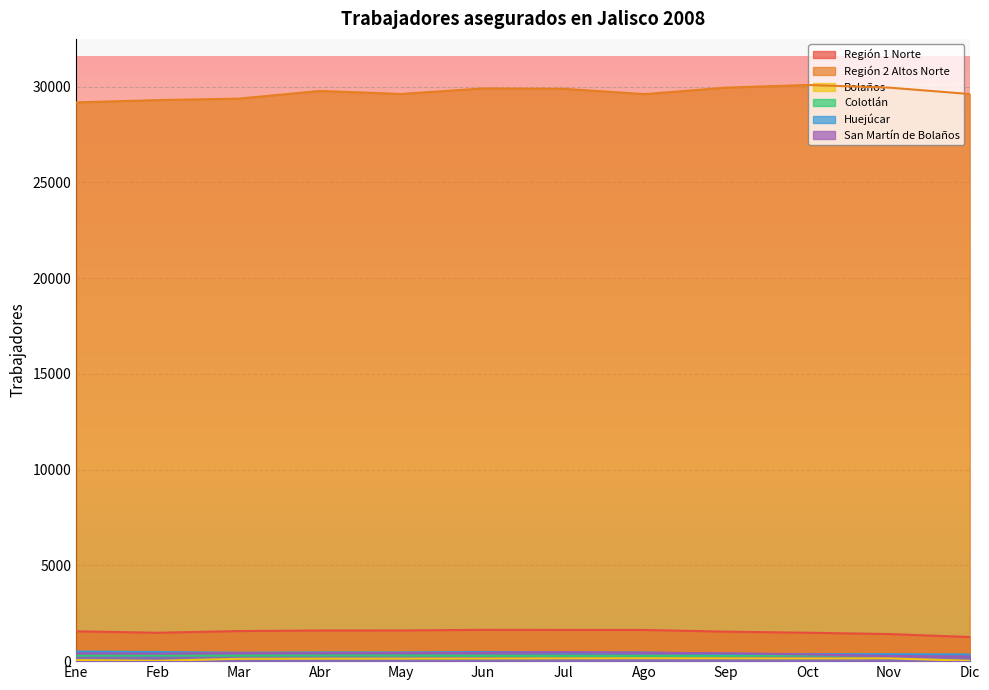

The Bolaños series shows 186 at May. True or false?

False